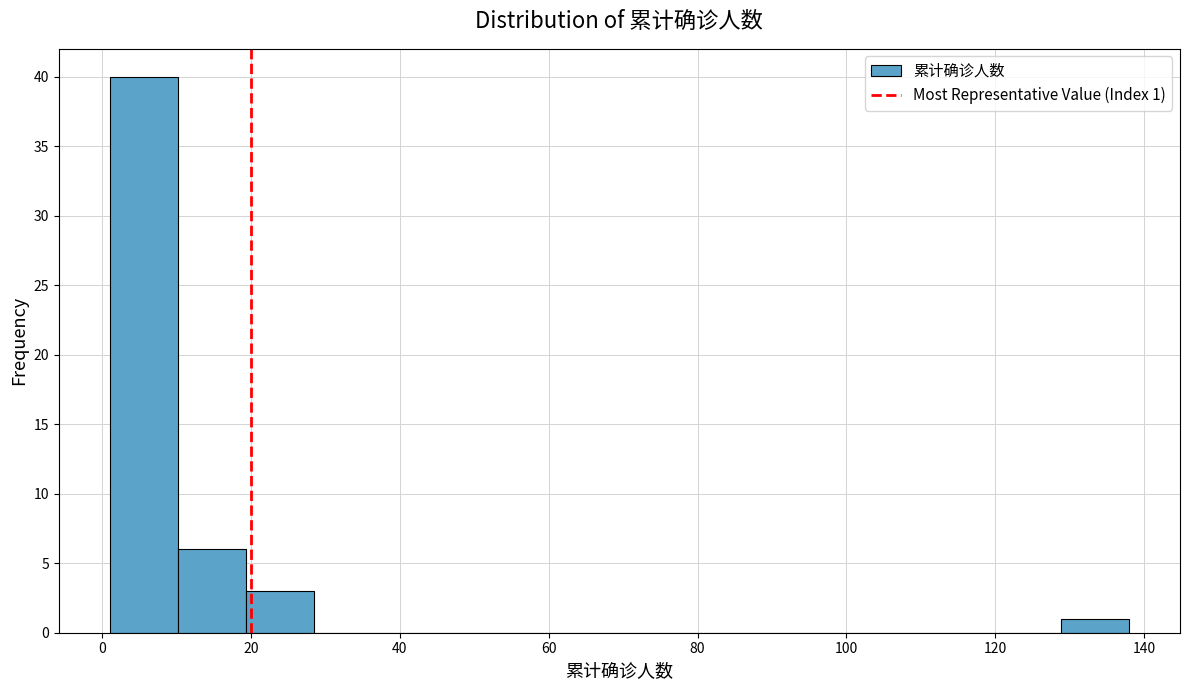

Which range on the x-axis has the tallest bar?

2 to 10